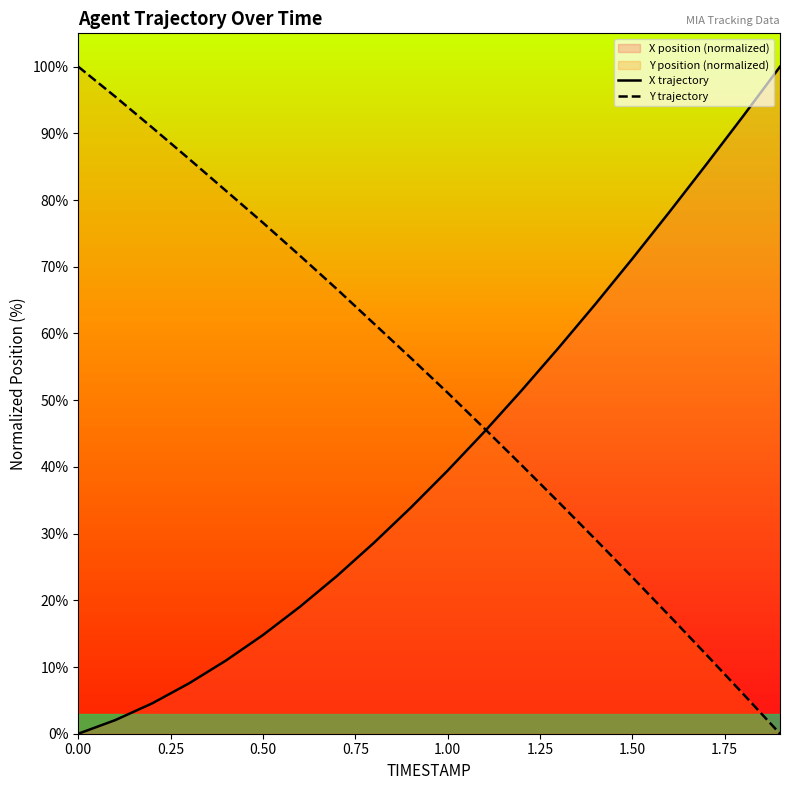

What is the difference between the second highest and minimum values in the Y trajectory series?

95.5